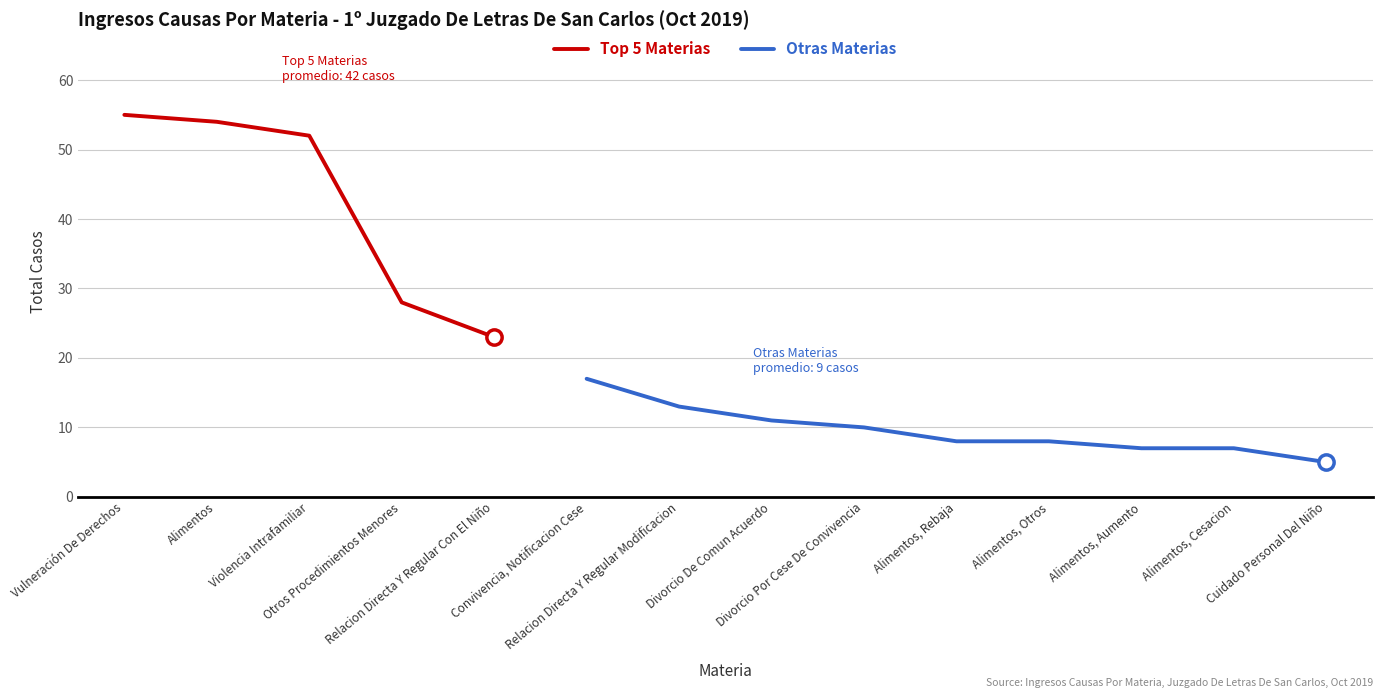

What is the sum of all values?

298